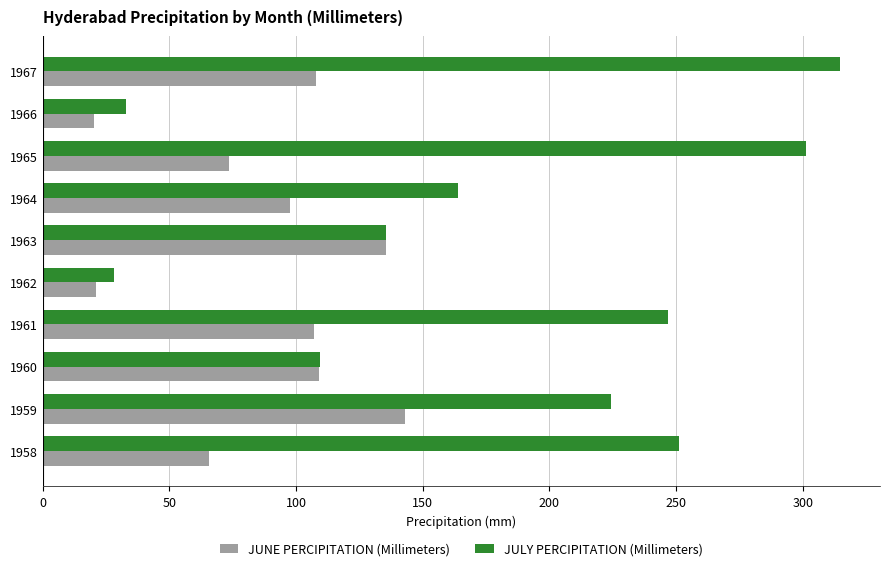

At which category is the sum across all series the highest?

1967